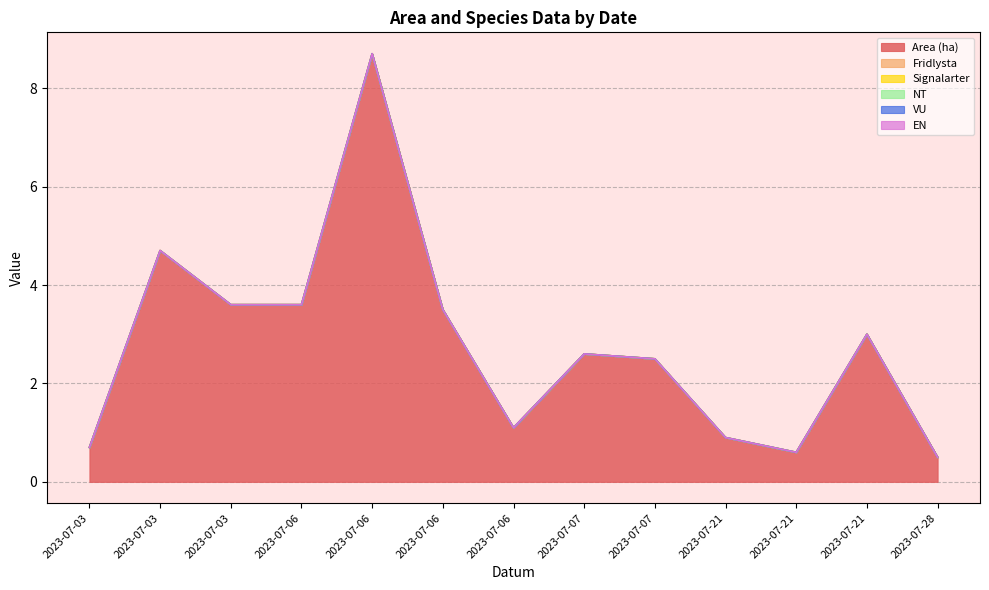

What is the value of the Area (ha) point at the 4th from the left?

3.6